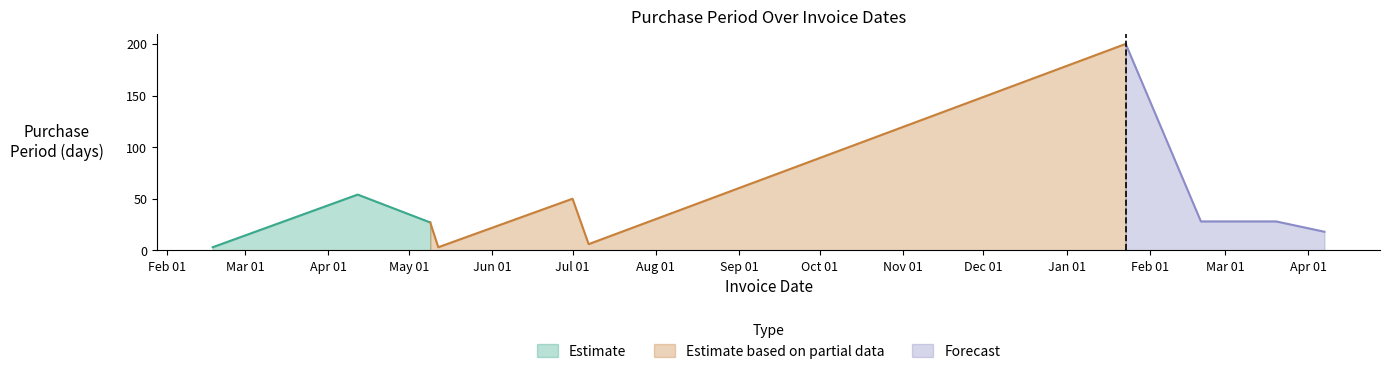

Is it true that the value at 2016-05-12 is 3?

True